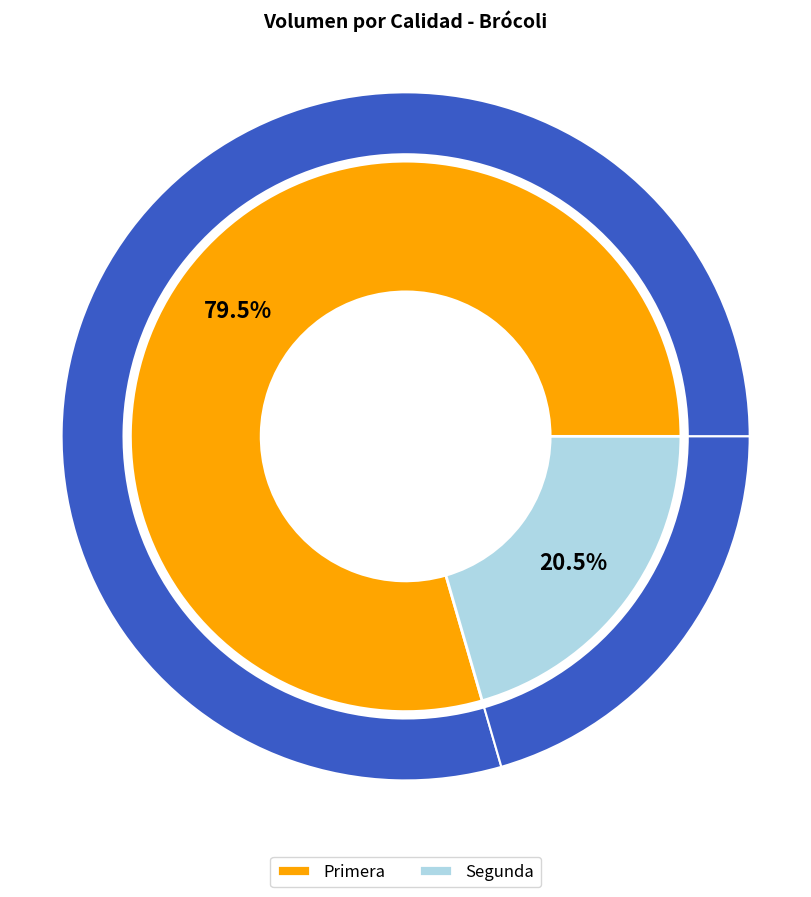

Count the number of slices in the pie.

2